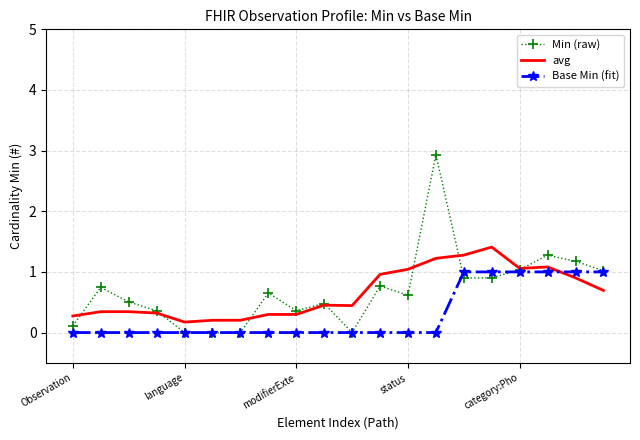

Which series has the largest range (max minus min)?

Min (raw)